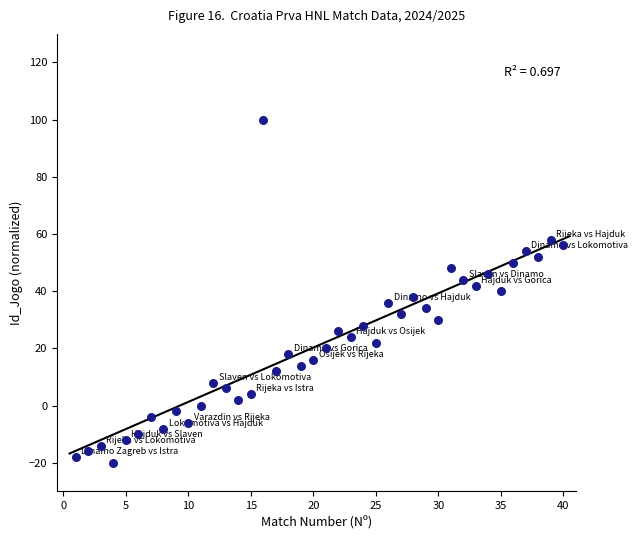

What is the range of X values (max minus min)?

39.0